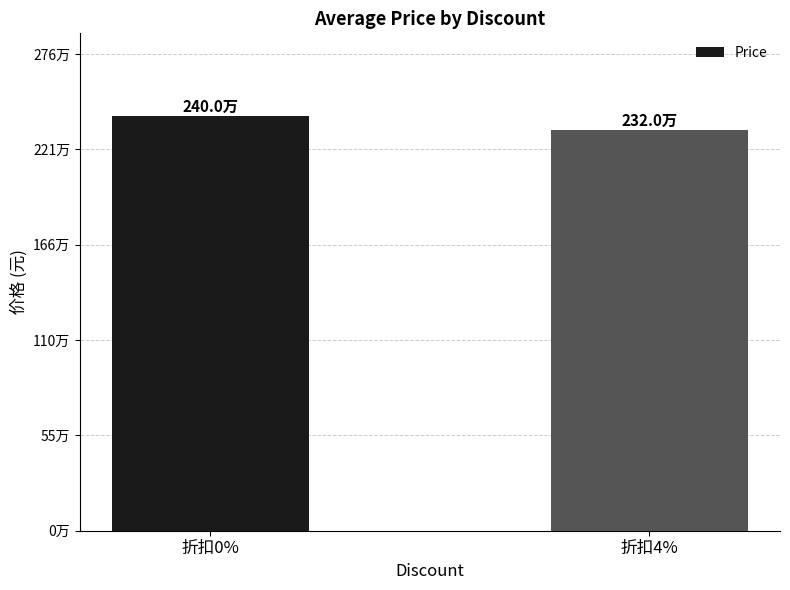

Which label corresponds to the largest value in the chart?

折扣0%